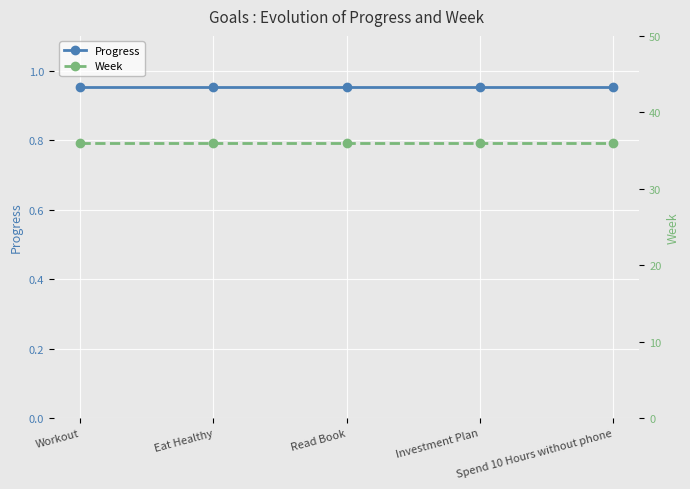

Which series changed the most between Workout and Spend 10 Hours without phone?

Progress